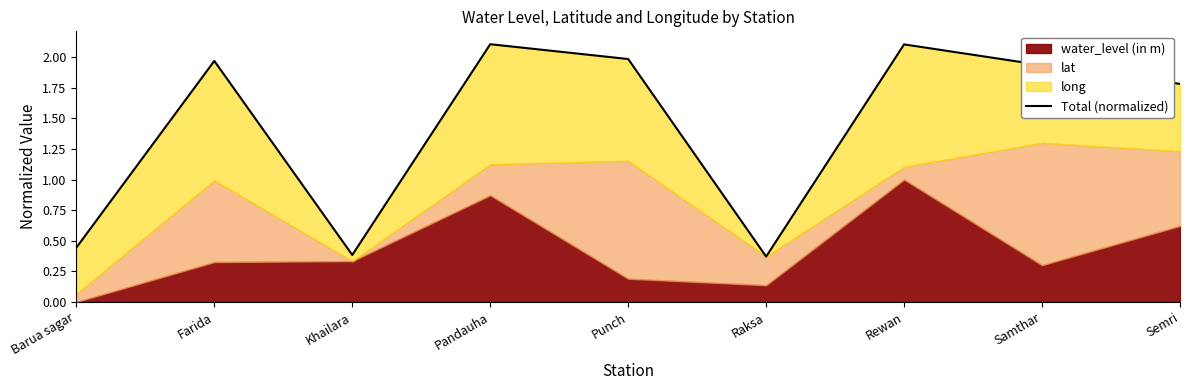

Which category has the highest value across all series?

Pandauha